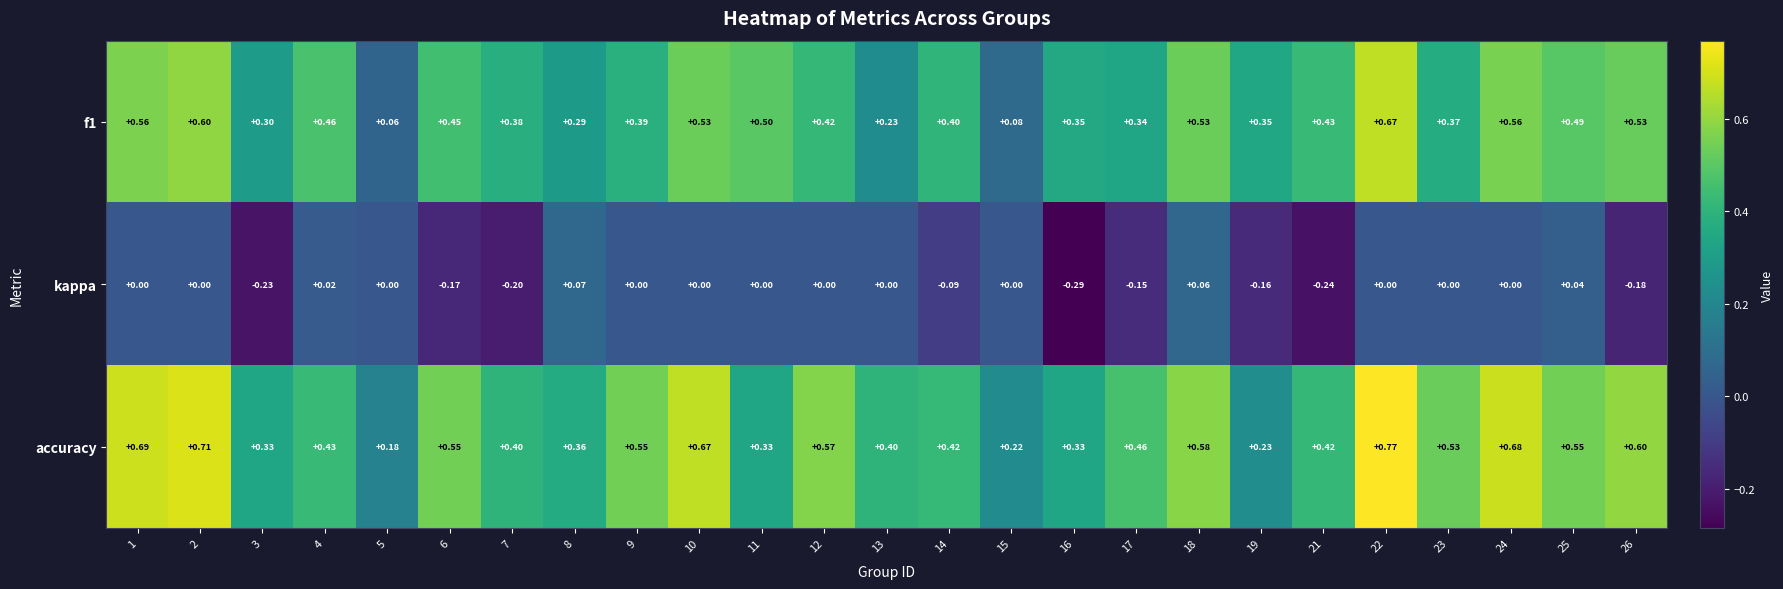

Which series has the largest total across all categories?

accuracy